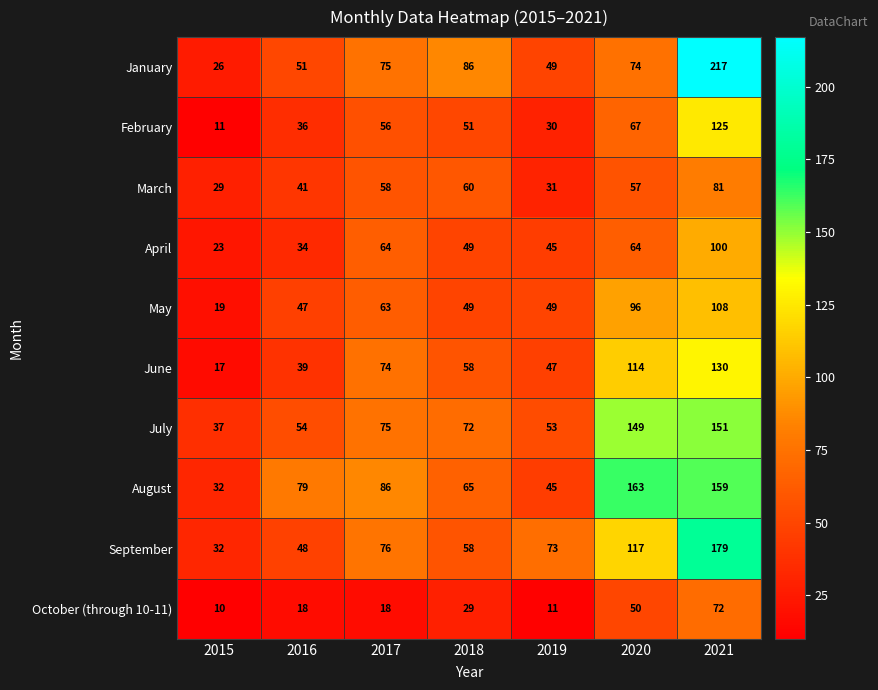

The October (through 10-11) series shows 18 at 2017. True or false?

True